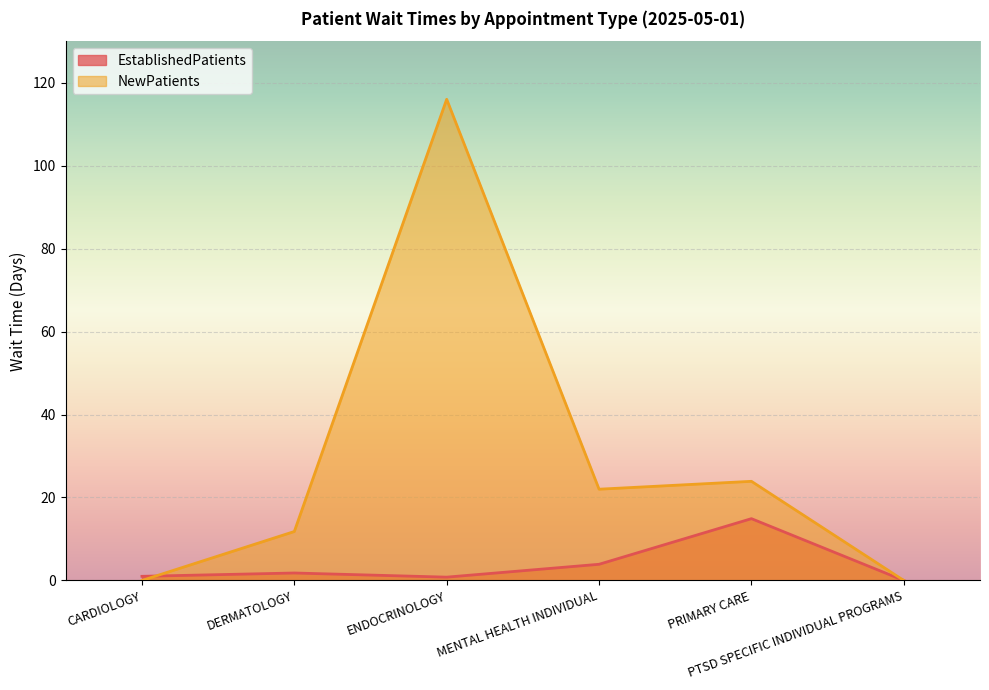

How many lines are shown in the chart?

2